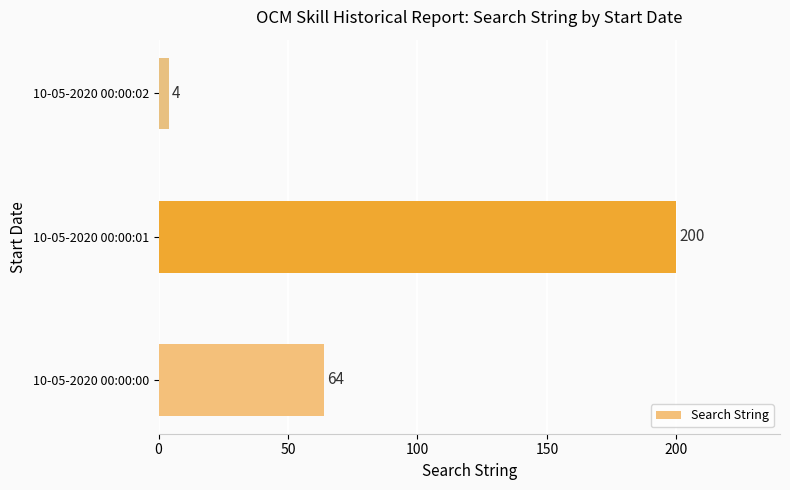

Reading bottom to top, extract all data points from this chart.

64	200	4